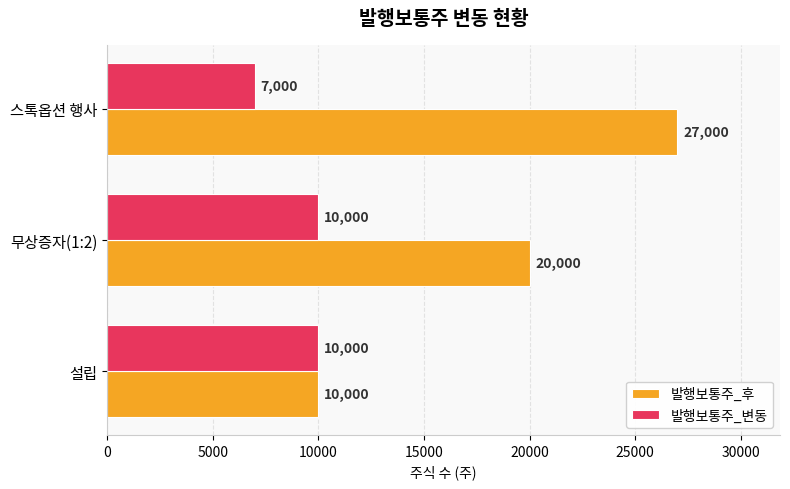

At which label is 발행보통주_후 closest to 18500?

무상증자(1:2)